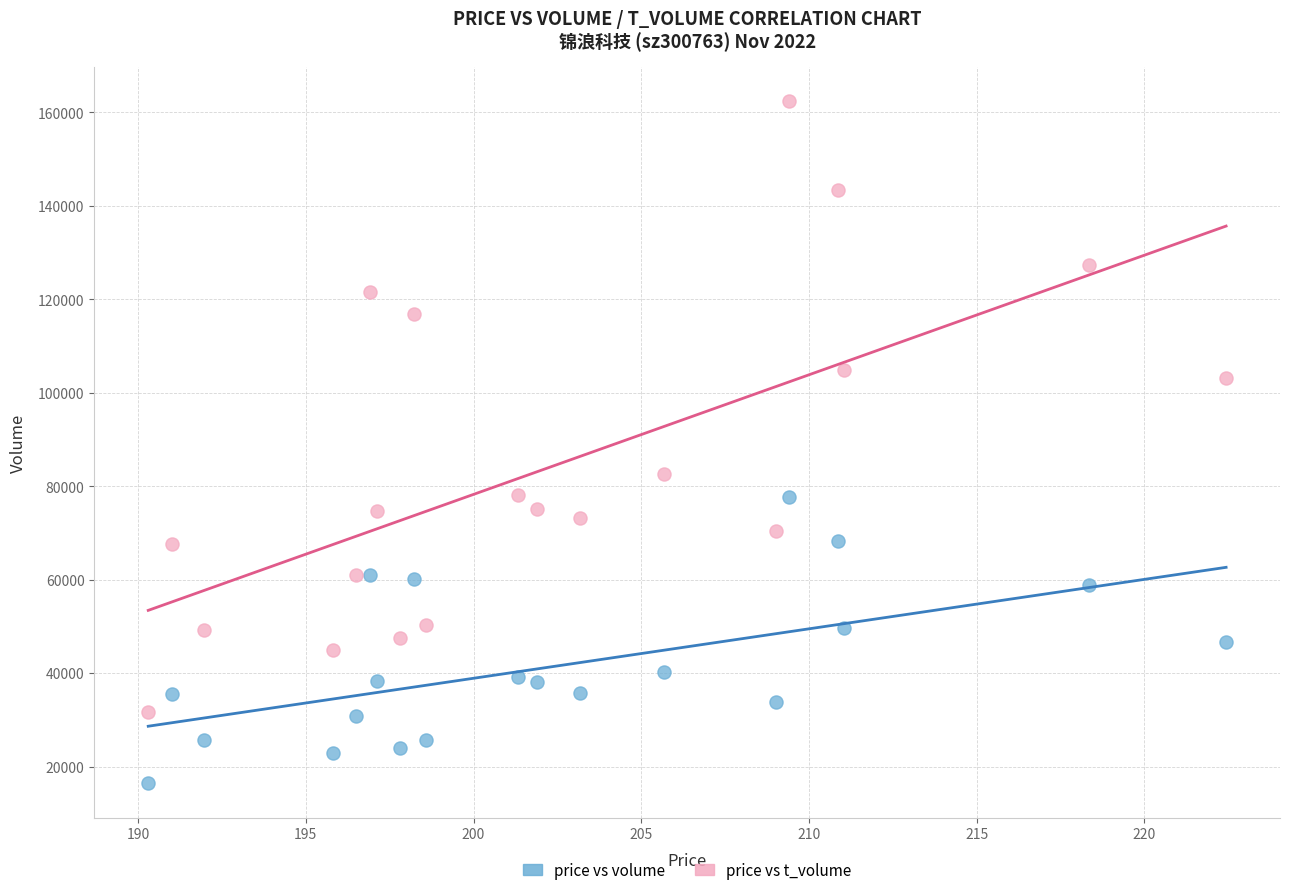

Which series reaches the minimum Y coordinate?

price vs volume